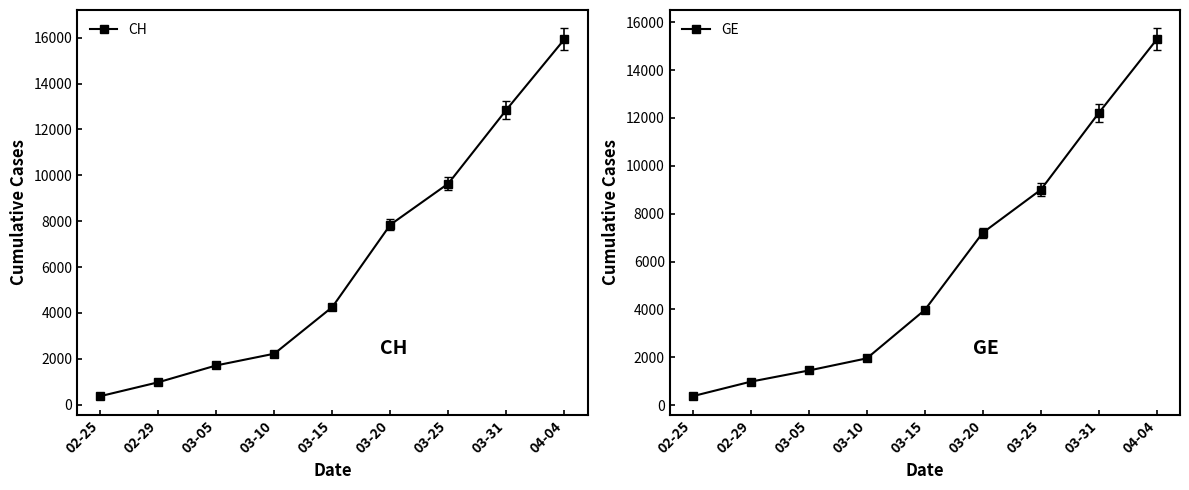

Which series changed the most between 02-29 and 03-05?

CH